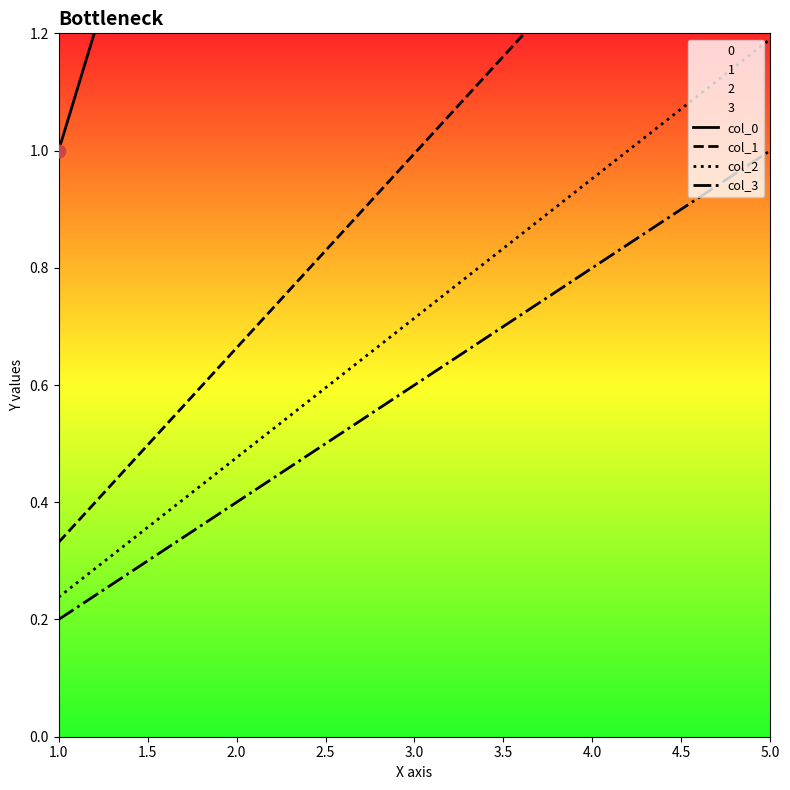

What are all the series names shown in the legend?

col_0, col_1, col_2, col_3